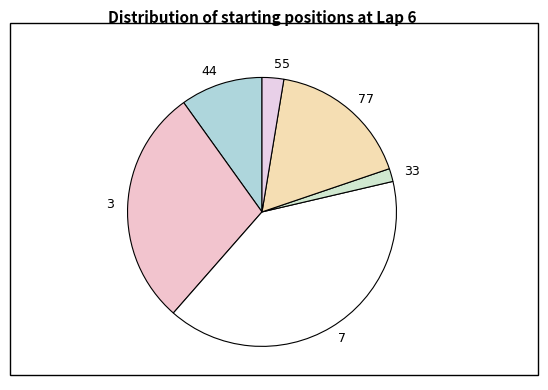

Is it true that 33 is 2% of the pie?

True